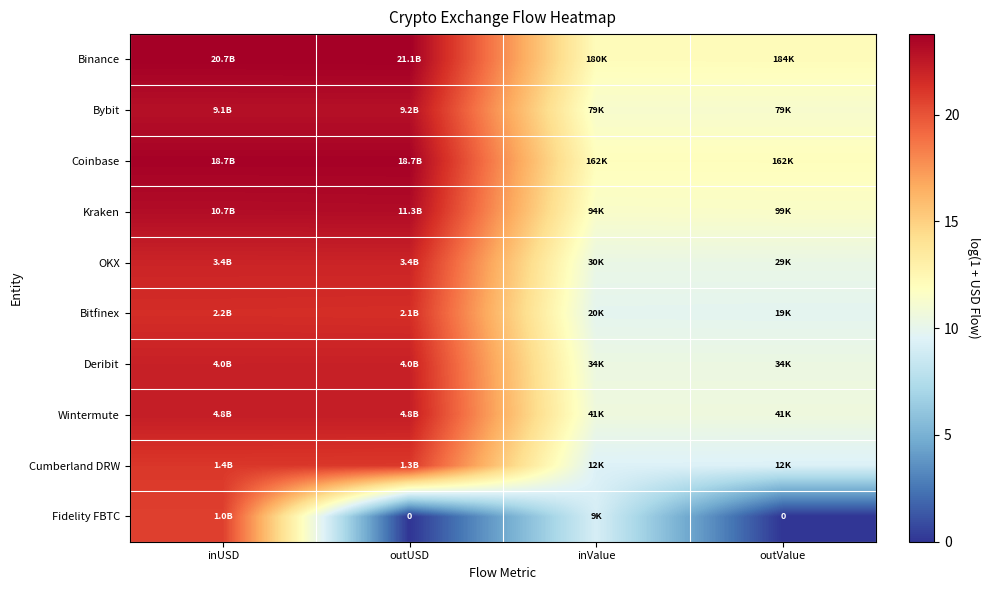

What is the average value of the Kraken series?

17.3